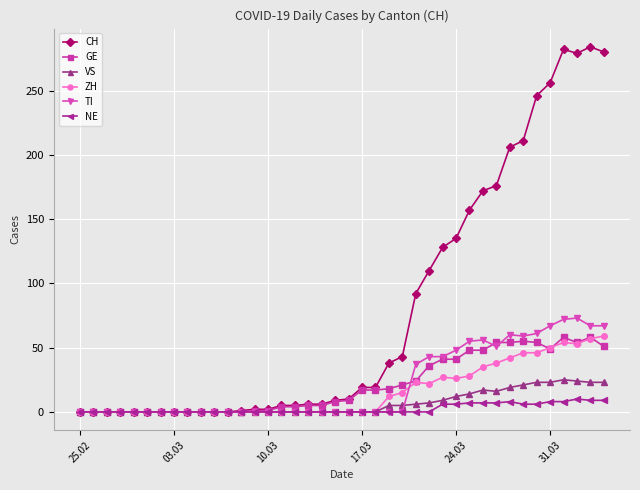

What is the maximum value for ZH?

59